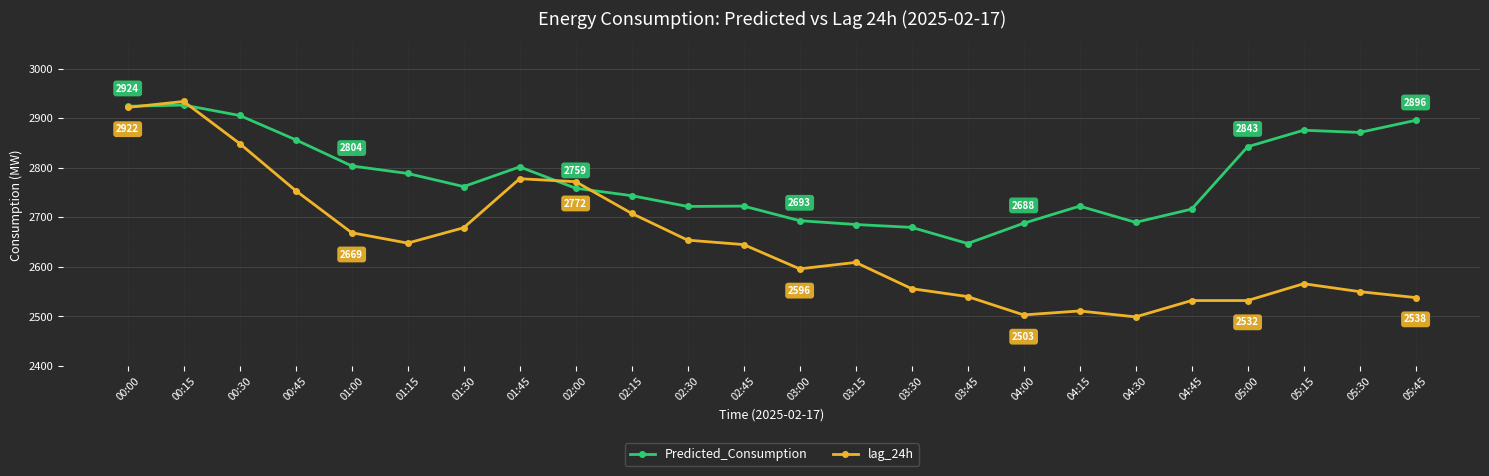

What is the total value across all series at 04:15?

5233.6